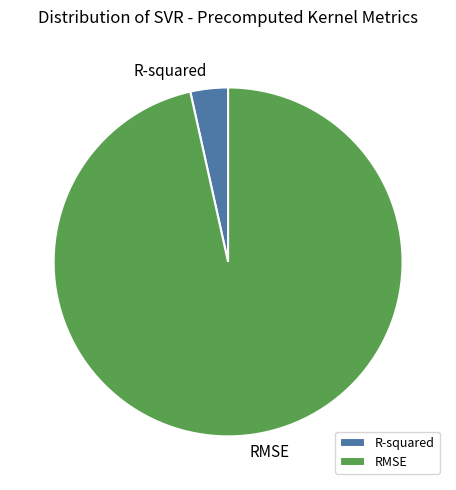

Is R-squared the majority of the pie?

No